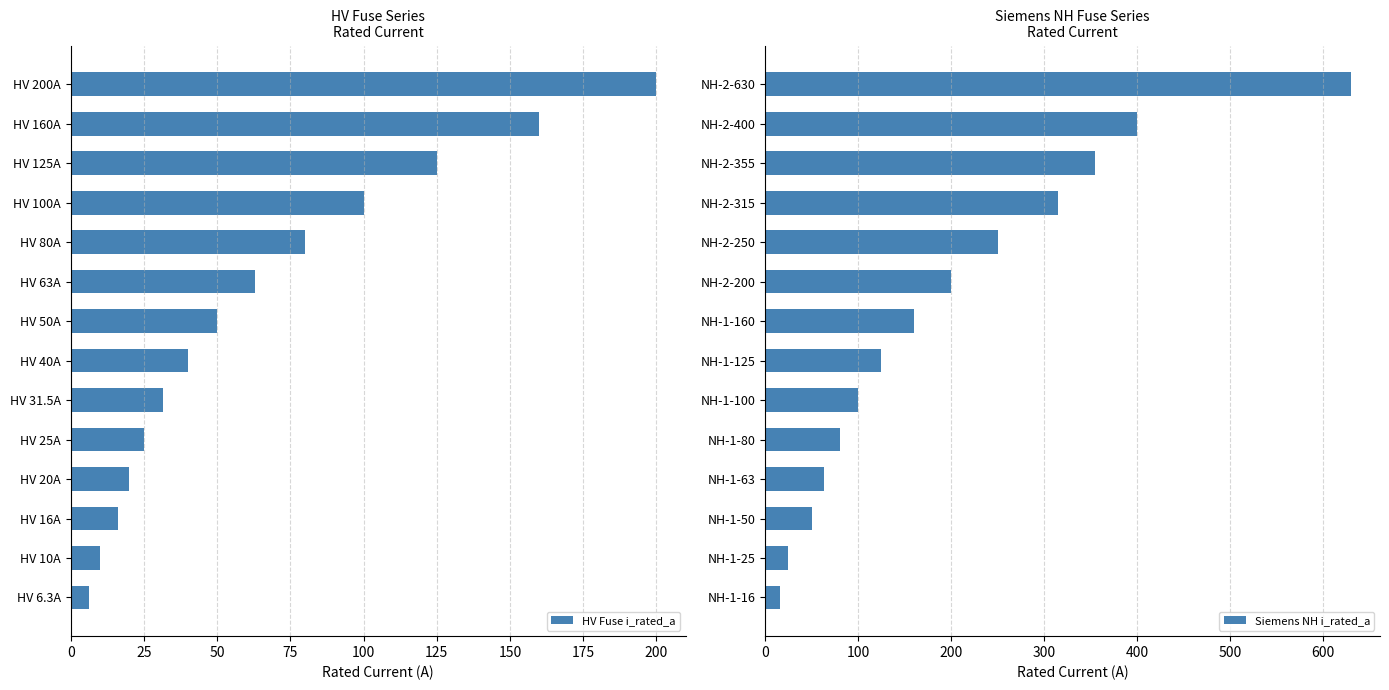

What is the maximum value for HV Fuse i_rated_a?

200.0